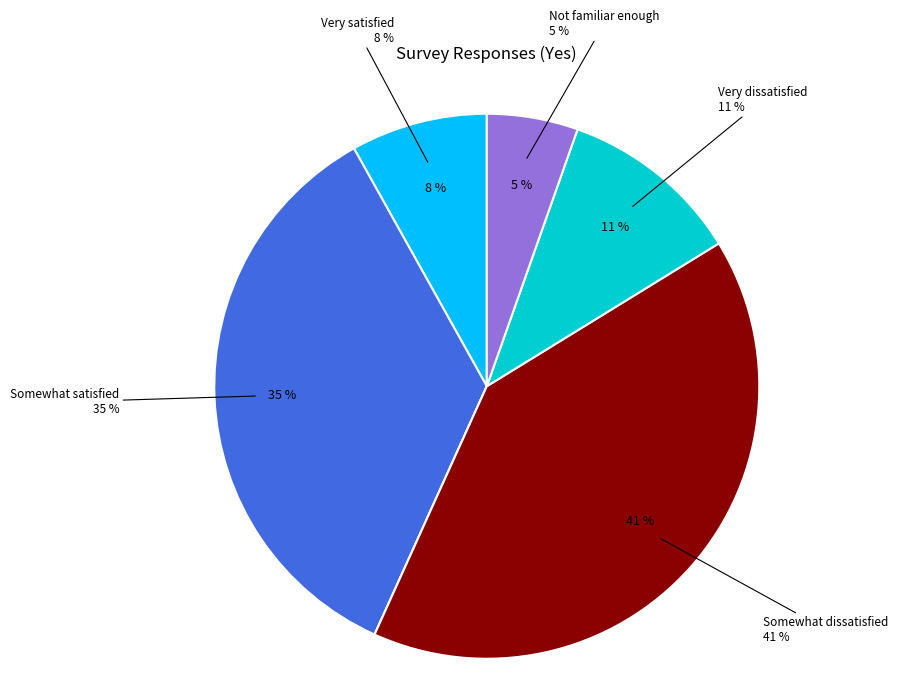

How many slices are in this pie chart?

6